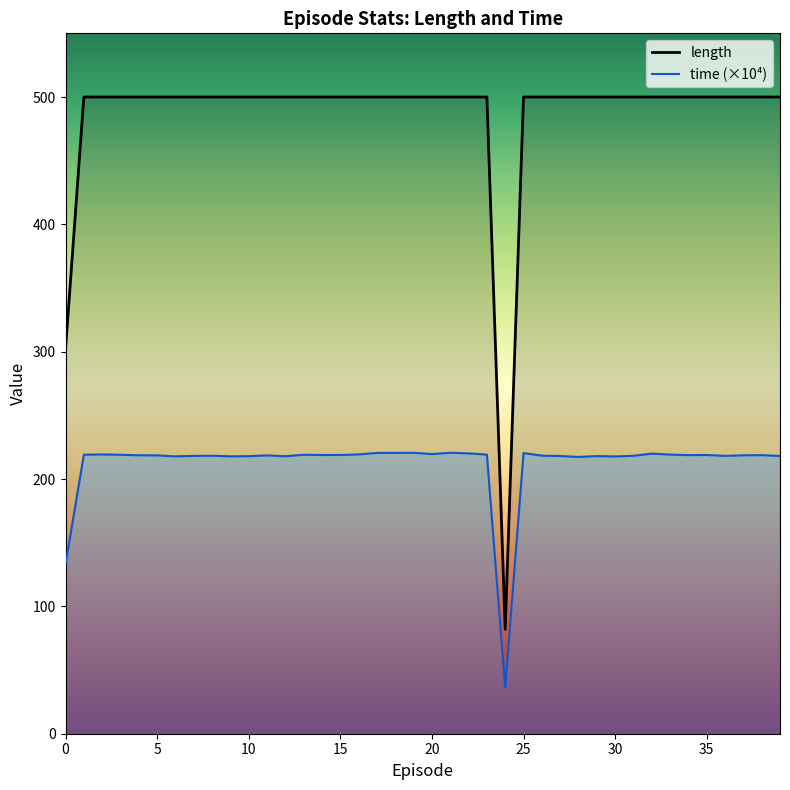

Reading left to right, transcribe all the data shown in this chart.

length: 302.0	500.0	500.0	500.0	500.0	500.0	500.0	500.0	500.0	500.0	500.0	500.0	500.0	500.0	500.0	500.0	500.0	500.0	500.0	500.0	500.0	500.0	500.0	500.0	82.0	500.0	500.0	500.0	500.0	500.0	500.0	500.0	500.0	500.0	500.0	500.0	500.0	500.0	500.0	500.0
time (×10⁴): 133.0	219.1	219.3	219.1	218.7	218.6	217.8	218.2	218.3	217.8	217.9	218.6	217.9	219.1	218.9	218.9	219.3	220.5	220.5	220.6	219.6	220.6	220.2	219.2	36.2	220.4	218.4	218.1	217.3	218.0	217.8	218.2	220.0	219.2	218.8	218.9	218.2	218.6	218.8	218.1